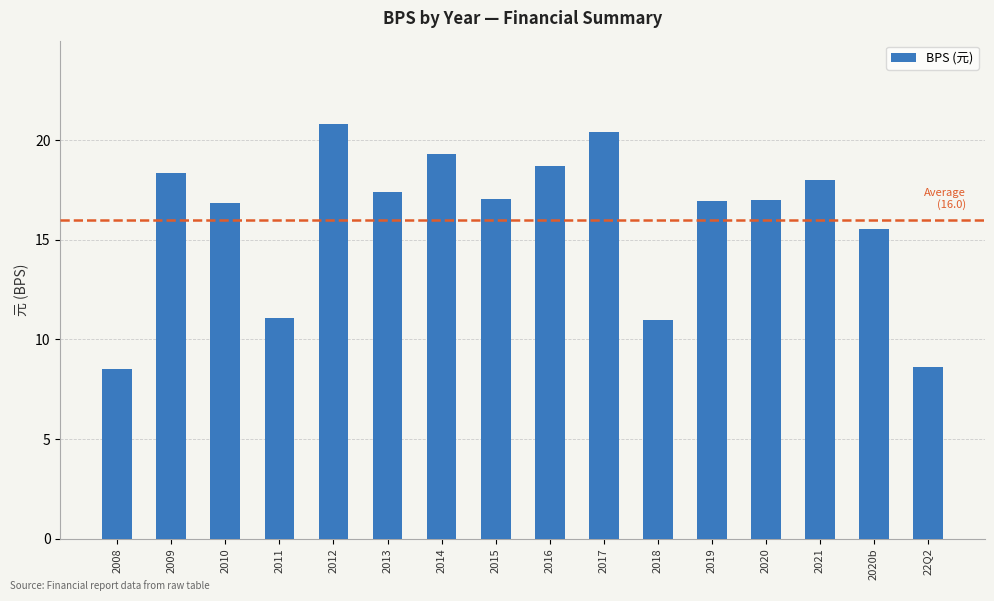

What is the difference between the values at 2009 and 2019?

1.4